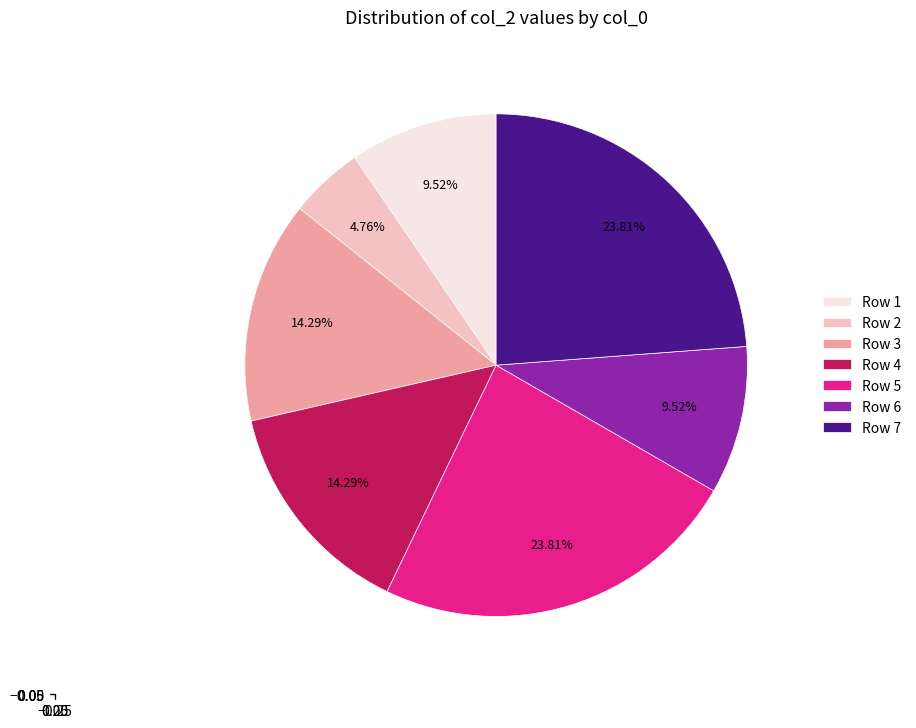

Is there any slice that represents more than half of the pie?

No